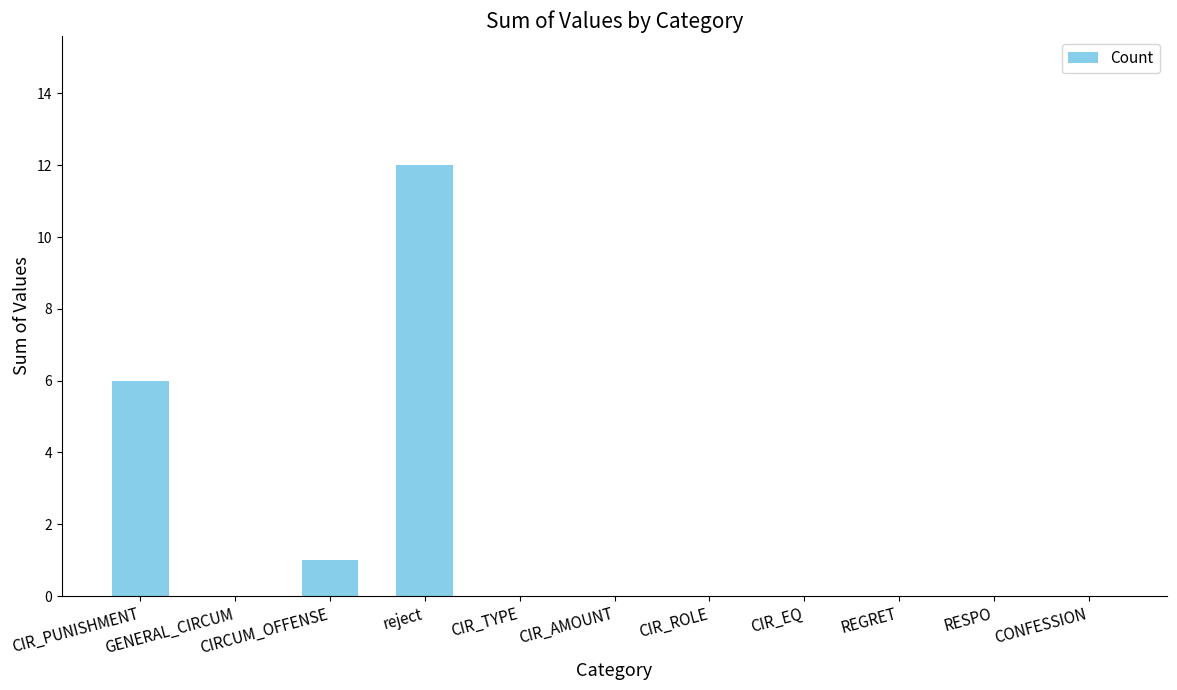

Reading left to right, what are all the values shown in this chart?

6	0	1	12	0	0	0	0	0	0	0